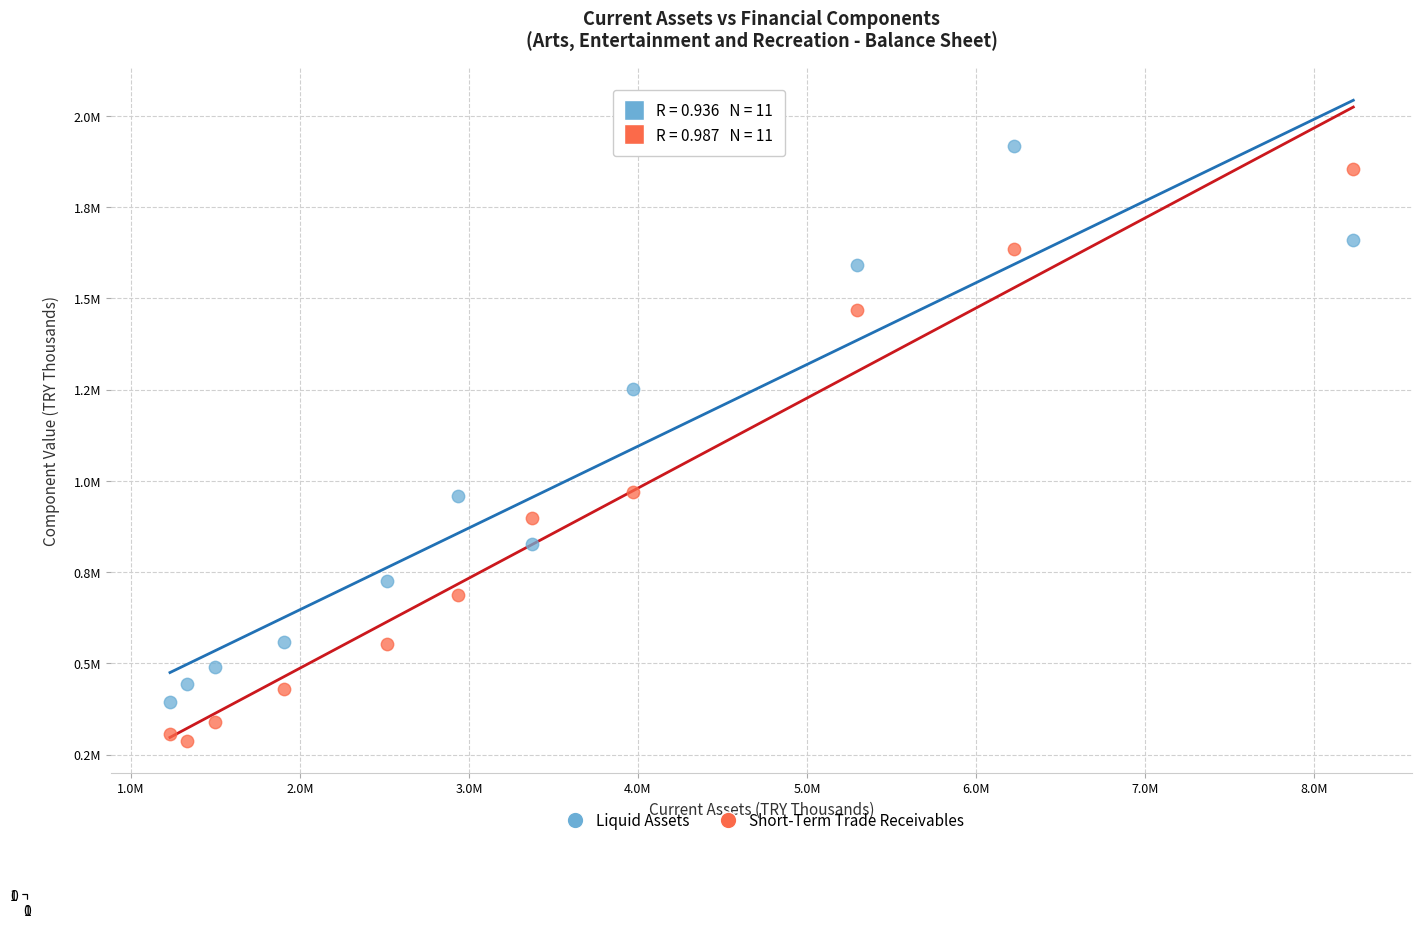

What are all the series names shown in the legend?

Liquid Assets, Short-Term Trade Receivables